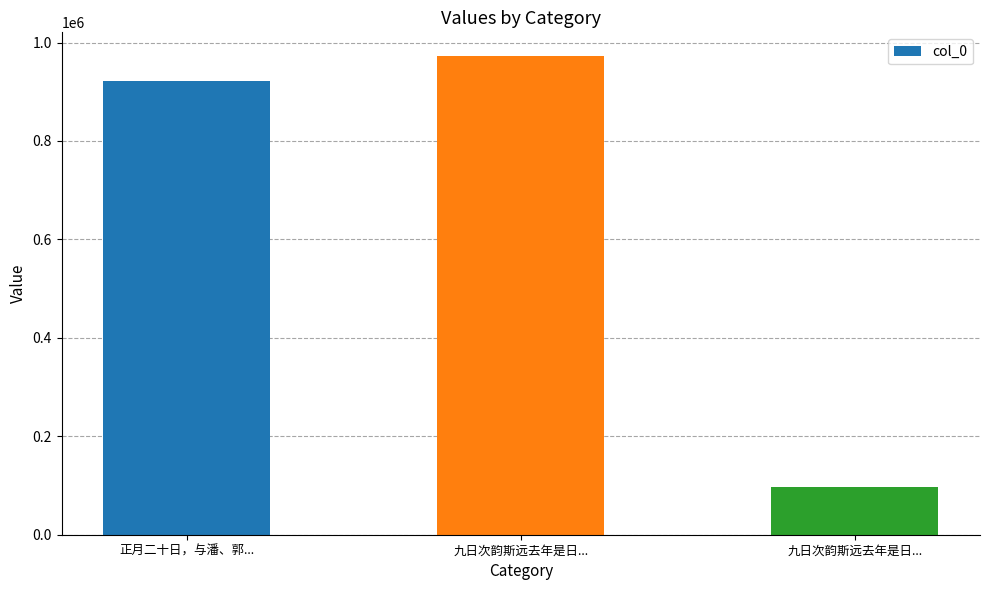

What is the difference between the values at 九日次韵斯远去年是日... and 正月二十日，与潘、郭...?

50837